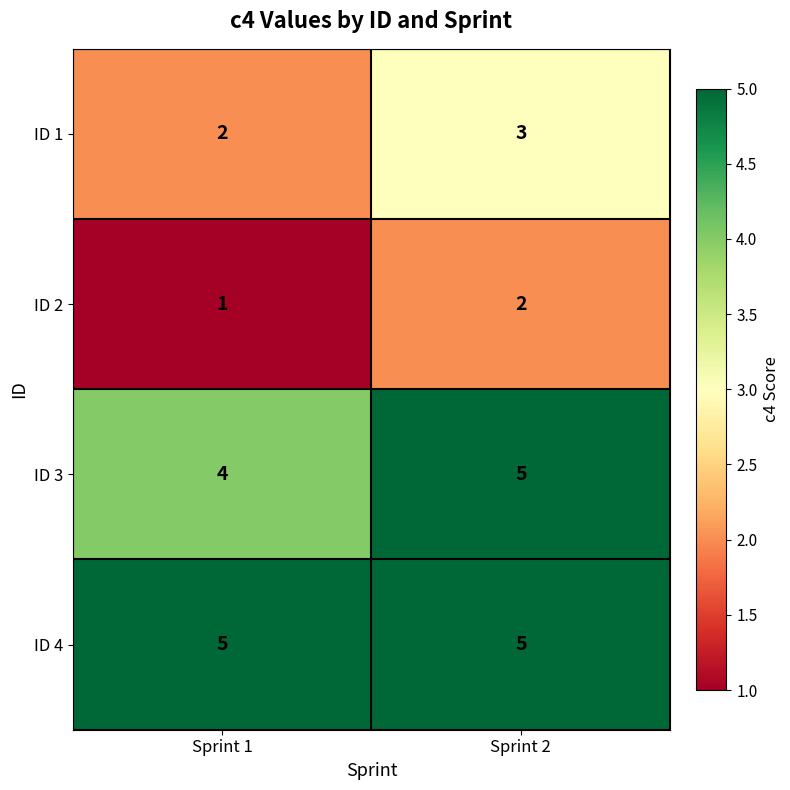

What is the spread (max minus min) of values at Sprint 1?

4